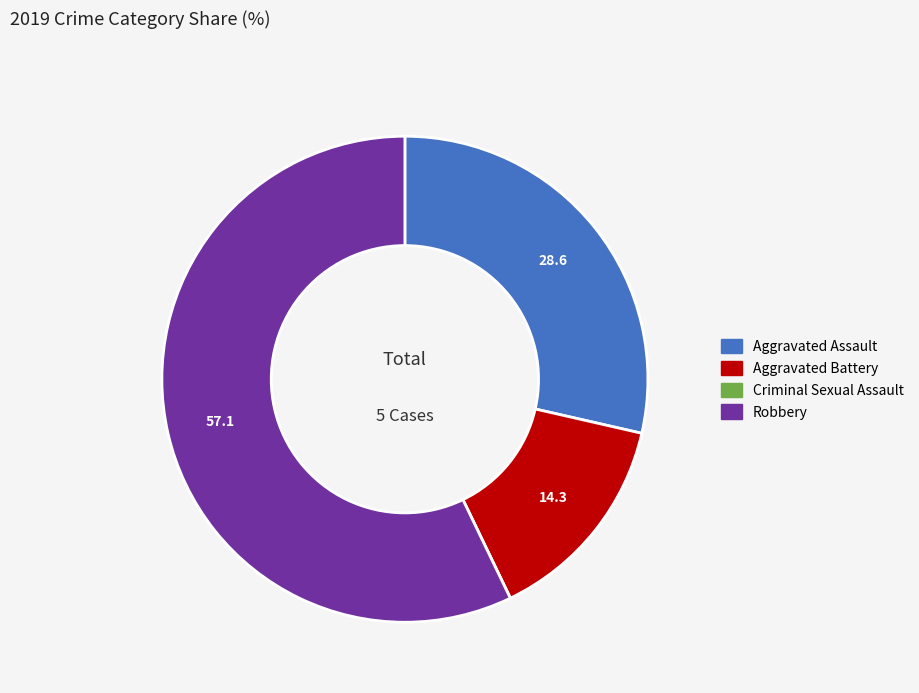

Do Robbery and Aggravated Battery together represent more than half of the pie?

Yes